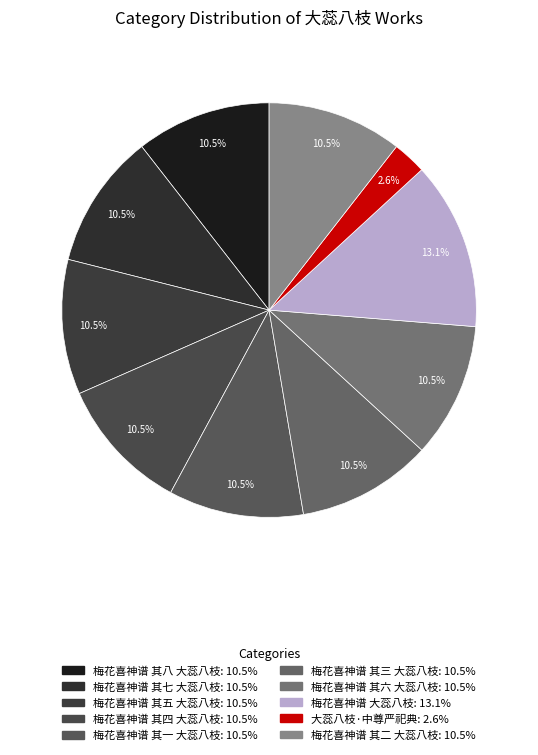

Is there any slice that represents more than half of the pie?

No